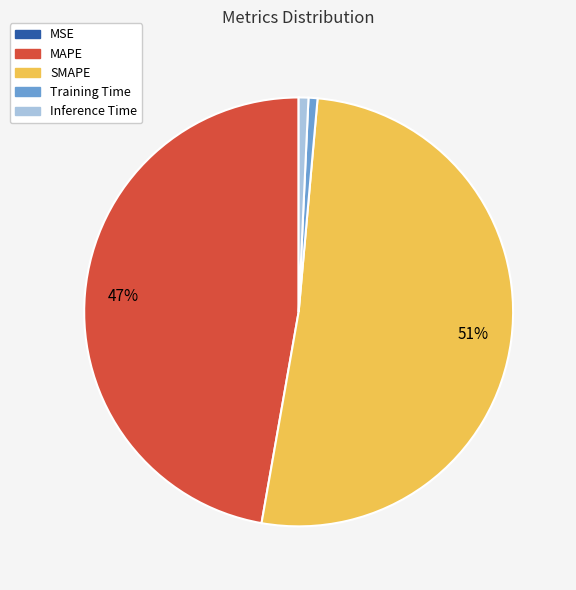

What percentage is the Training Time slice, to the nearest percent?

1%